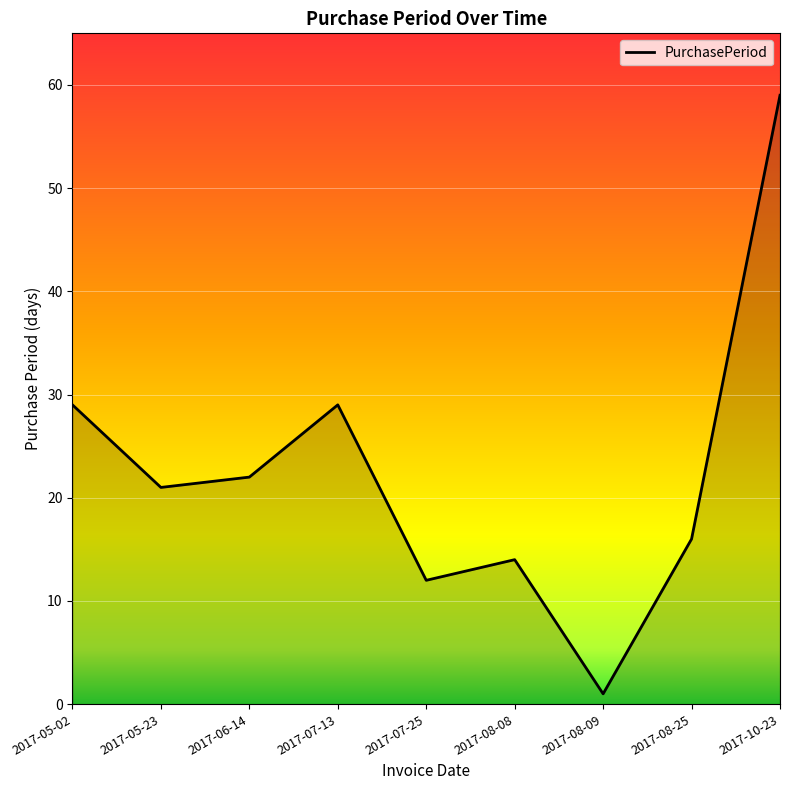

Reading right to left, list all the values displayed in this chart.

2017-10-23=59	2017-08-25=16	2017-08-09=1	2017-08-08=14	2017-07-25=12	2017-07-13=29	2017-06-14=22	2017-05-23=21	2017-05-02=29